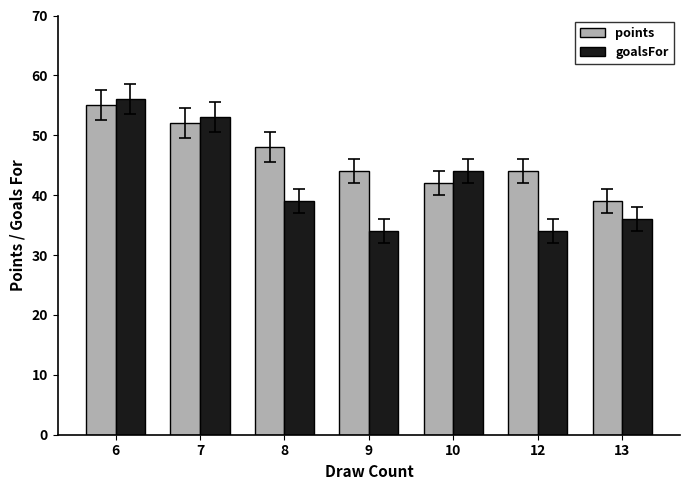

Which series changed the most between 7 and 9?

goalsFor